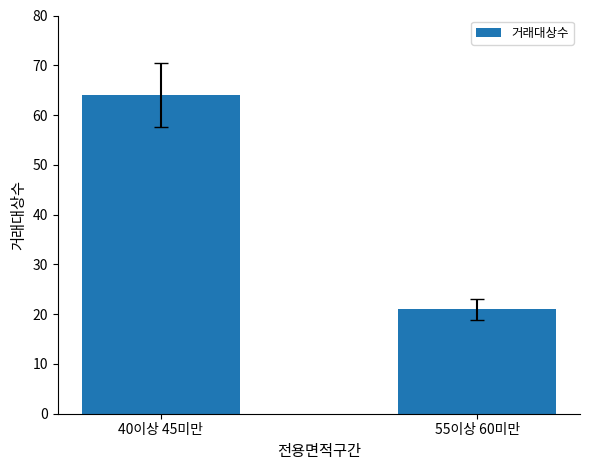

Is it true that the value at 55이상 60미만 is 21?

True